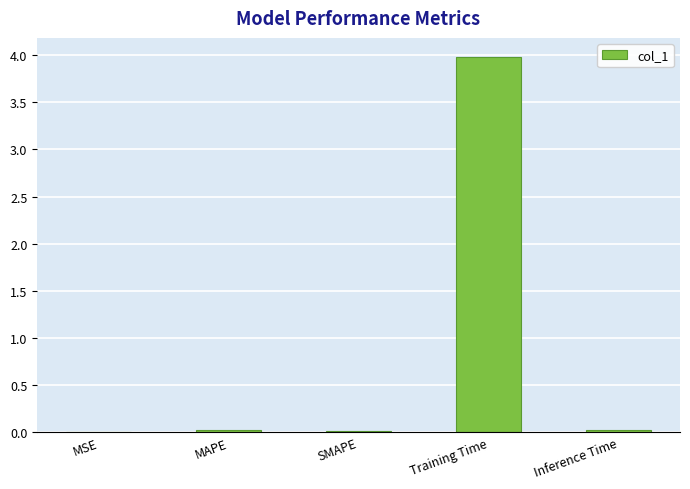

How many series are shown in this chart?

1